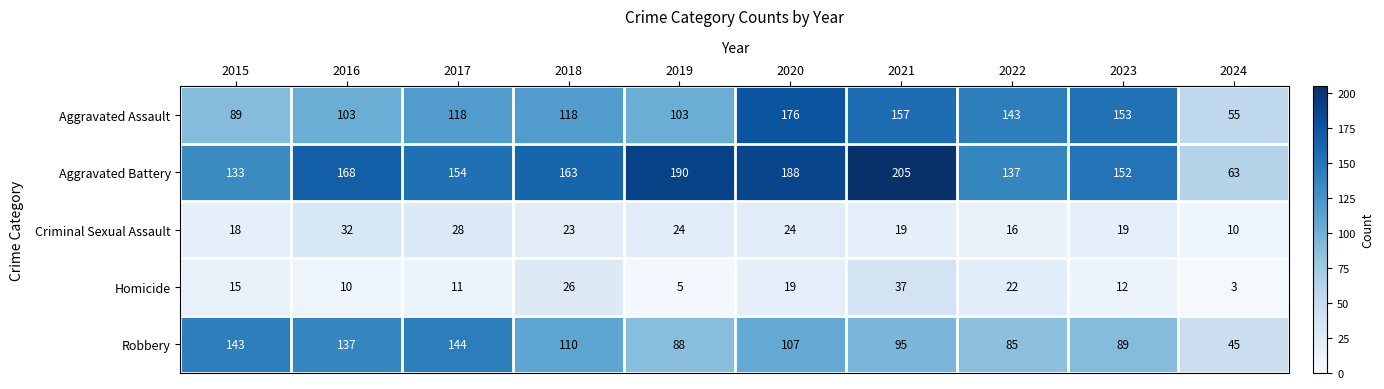

What is the highest value of the Aggravated Assault series?

176